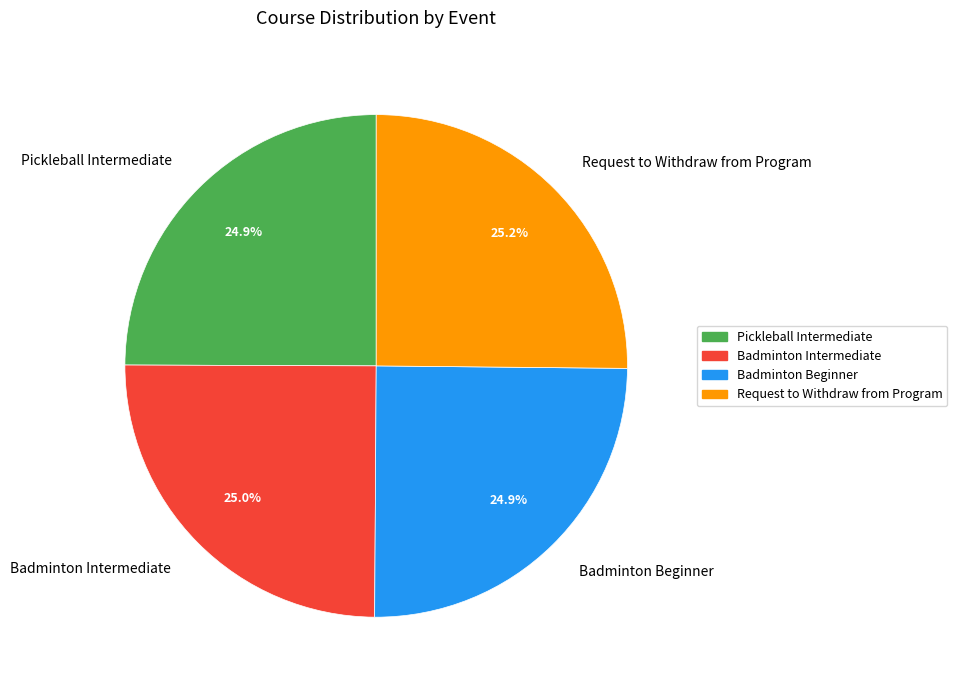

To the nearest percent, what is the average slice percentage?

25%